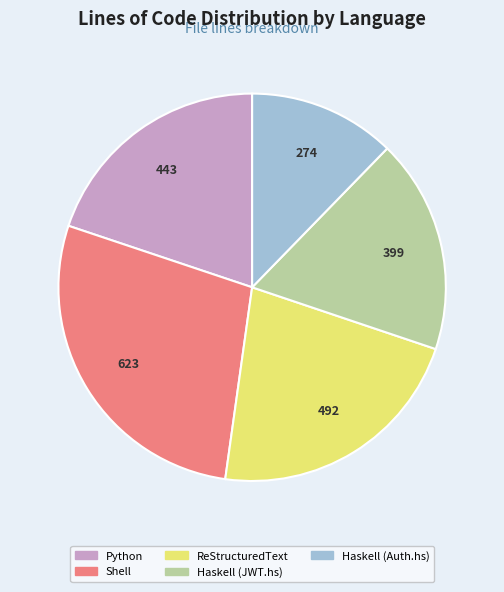

Is there a majority slice in this chart?

No